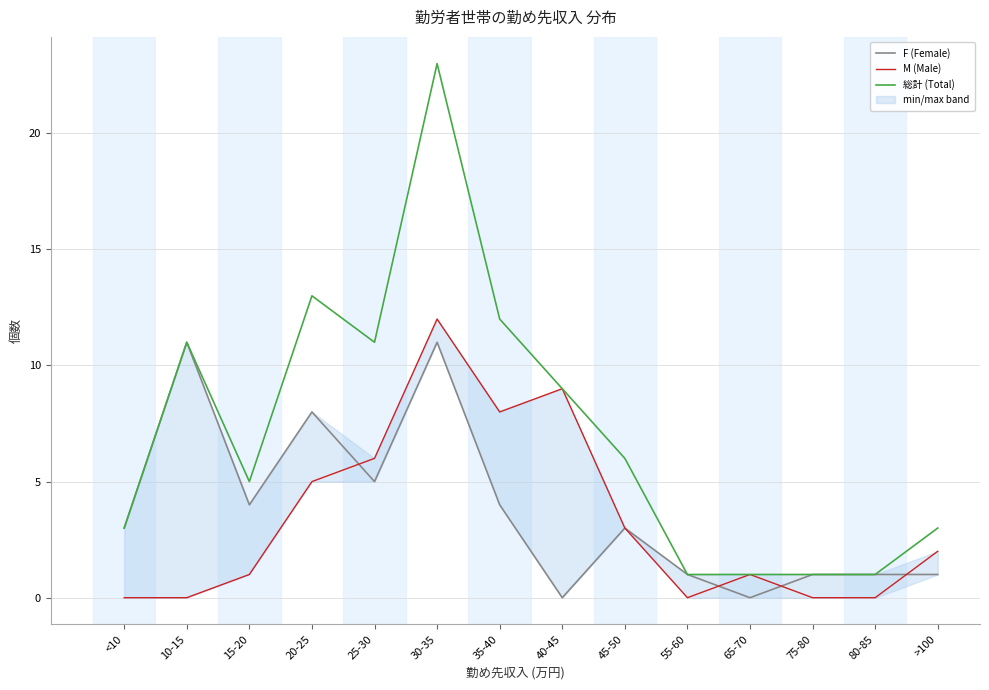

Which category has the highest value across all series?

30-35